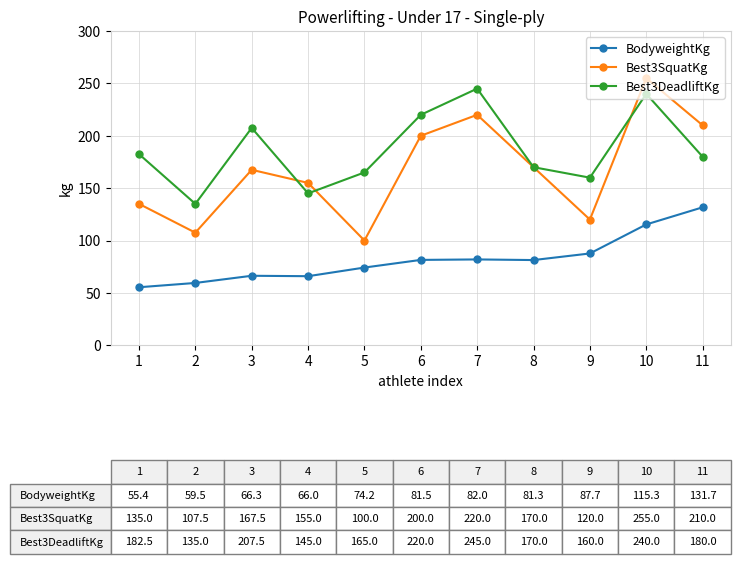

Which label corresponds to the largest value in the chart?

10